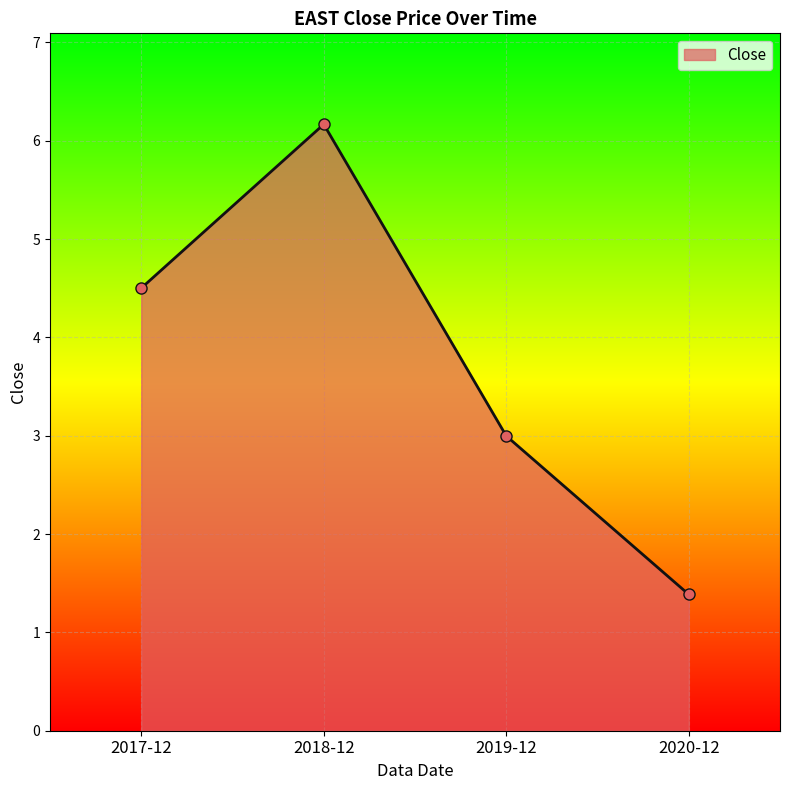

Where is the data nearest to the value 3?

2019-12